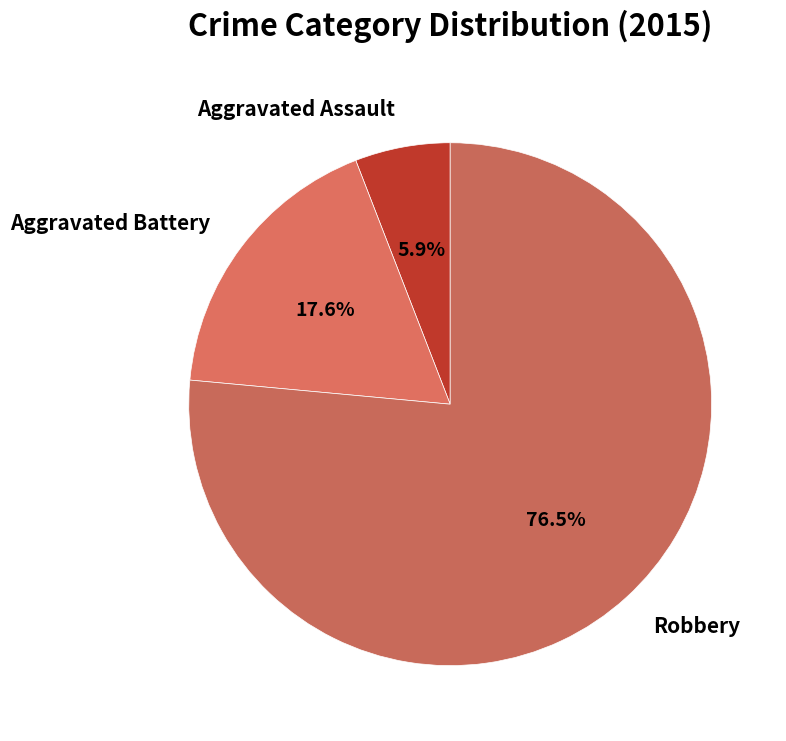

How many segments does this pie chart have?

3